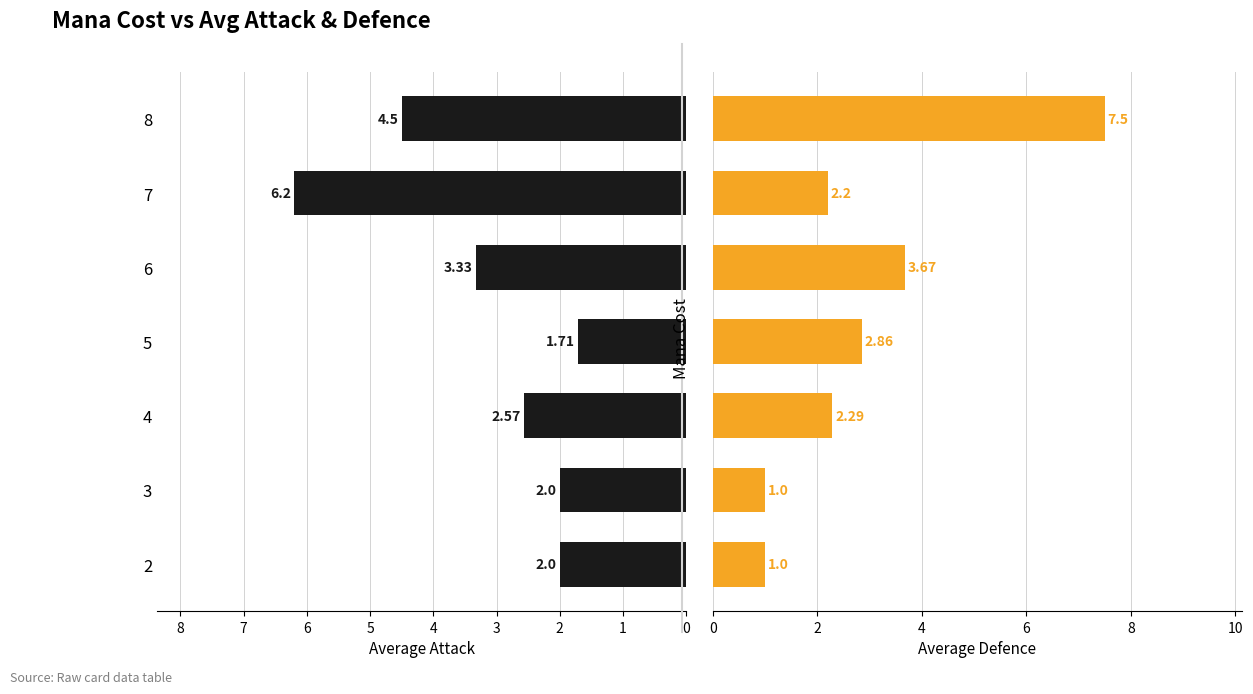

List the series in order of their overall mean, lowest first.

Average Defence, Average Attack